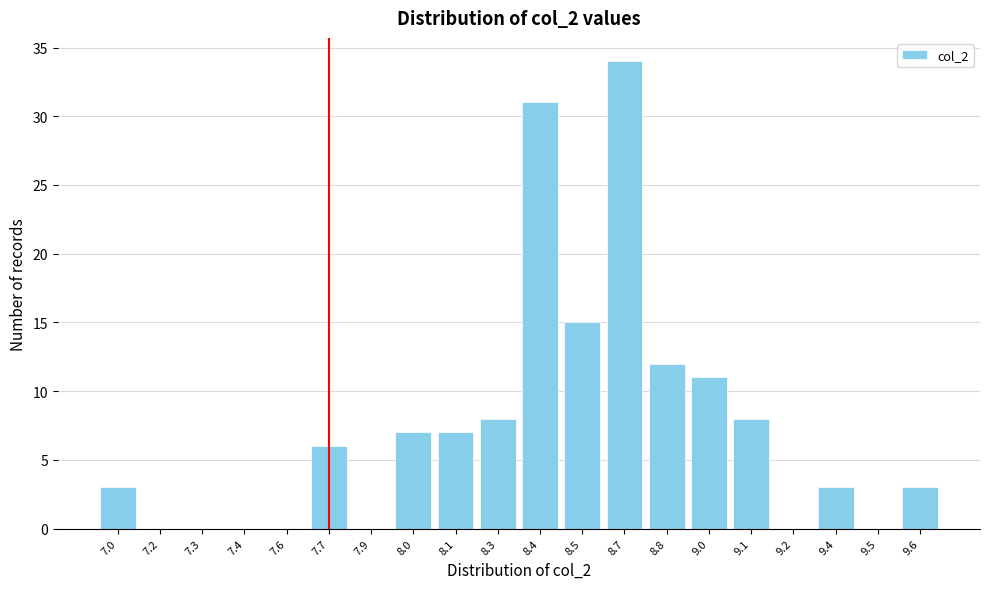

Reading left to right, what are all the values shown in this chart?

7.0=3	7.2=0	7.3=0	7.4=0	7.6=0	7.7=6	7.9=0	8.0=7	8.1=7	8.3=8	8.4=31	8.5=15	8.7=34	8.8=12	9.0=11	9.1=8	9.2=0	9.4=3	9.5=0	9.6=3